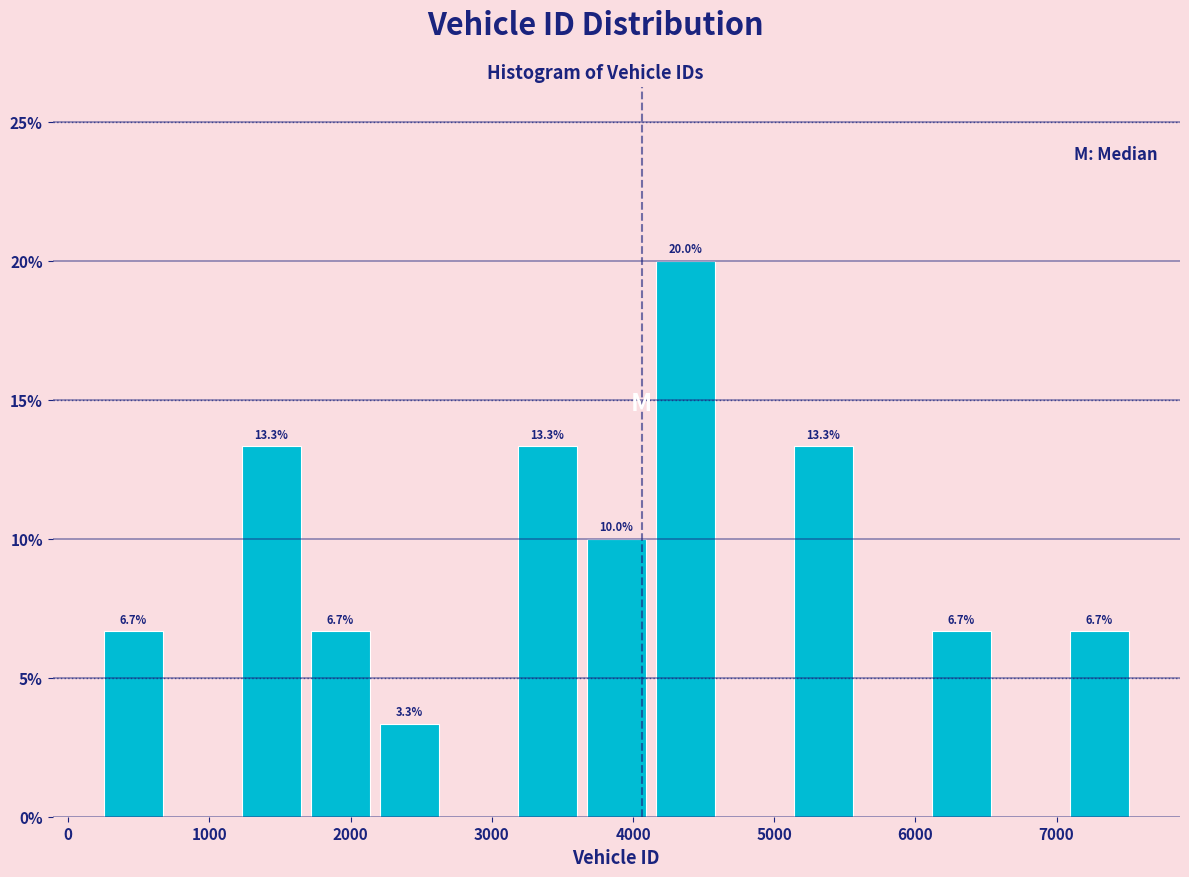

Over which range of the x-axis is the bar tallest?

4100 to 4600